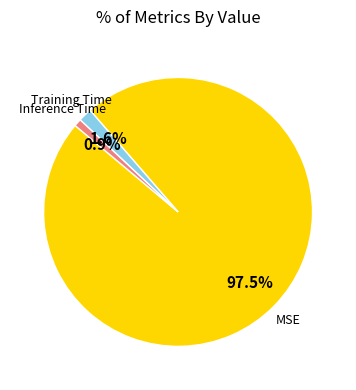

Count the number of slices in the pie.

3